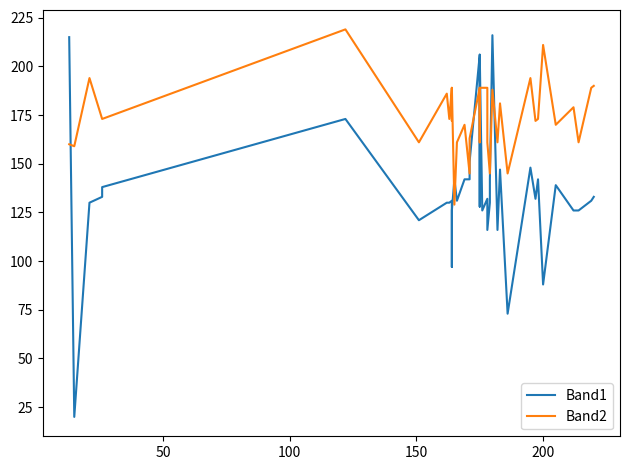

Count the number of categories in the chart.

40